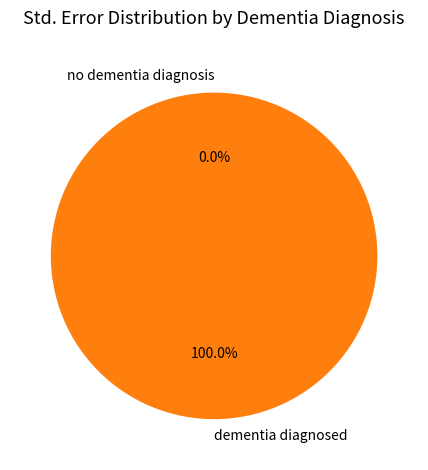

True or false: no dementia diagnosis accounts for 0% of the total.

True